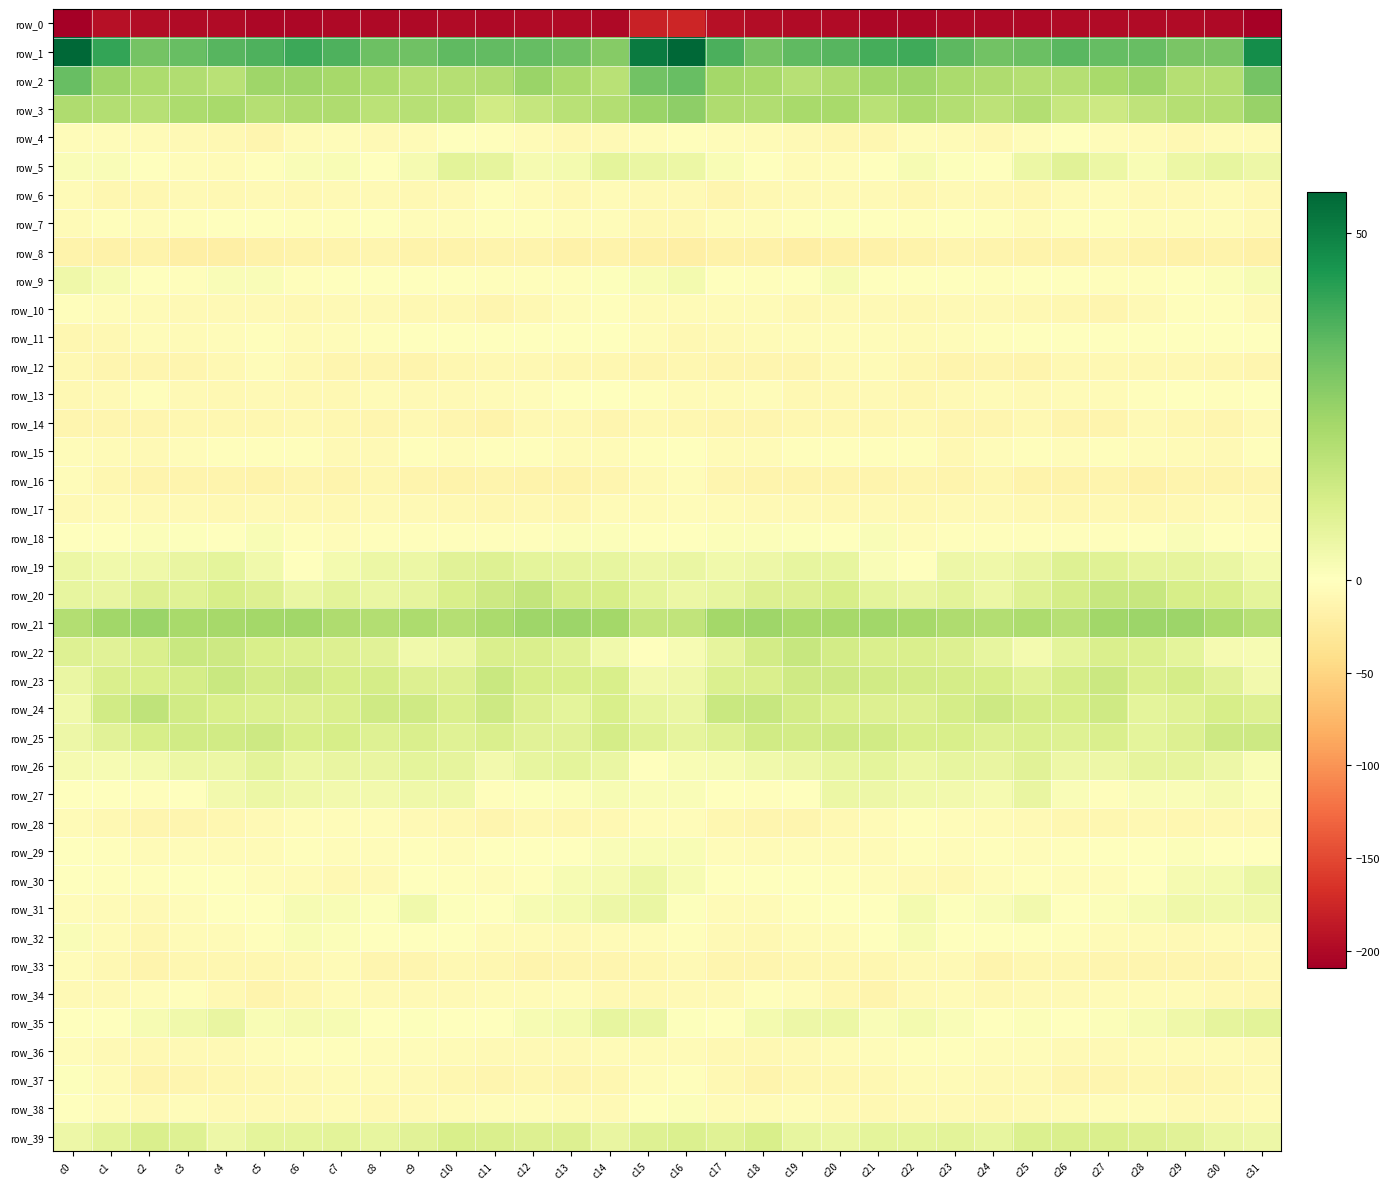

Rank the categories by row_32 value from lowest to highest.

c2, c18, c17, c13, c31, c29, c28, c3, c30, c27, c12, c14, c4, c1, c19, c20, c11, c15, c16, c26, c5, c10, c24, c21, c9, c8, c25, c23, c7, c0, c6, c22